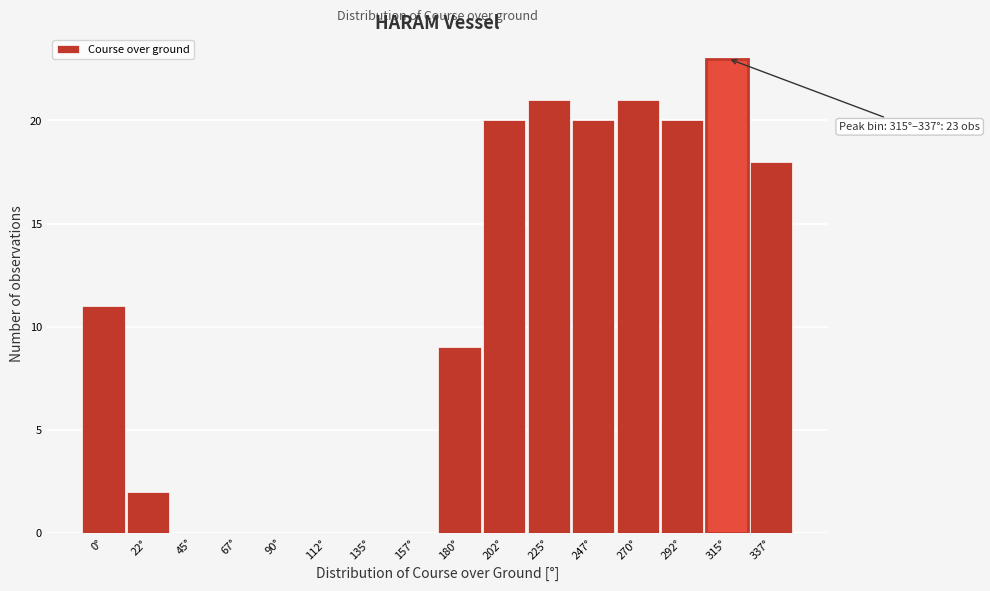

Reading left to right, extract all data points from this chart.

0°=11	22°=2	45°=0	67°=0	90°=0	112°=0	135°=0	157°=0	180°=9	202°=20	225°=21	247°=20	270°=21	292°=20	315°=23	337°=18